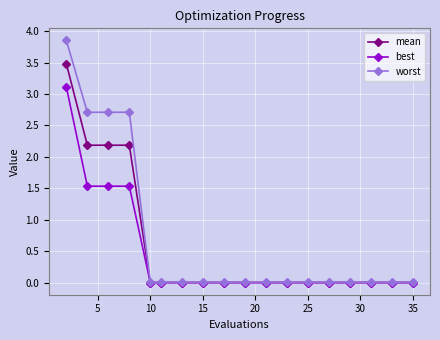

Which series has the widest spread of values?

worst